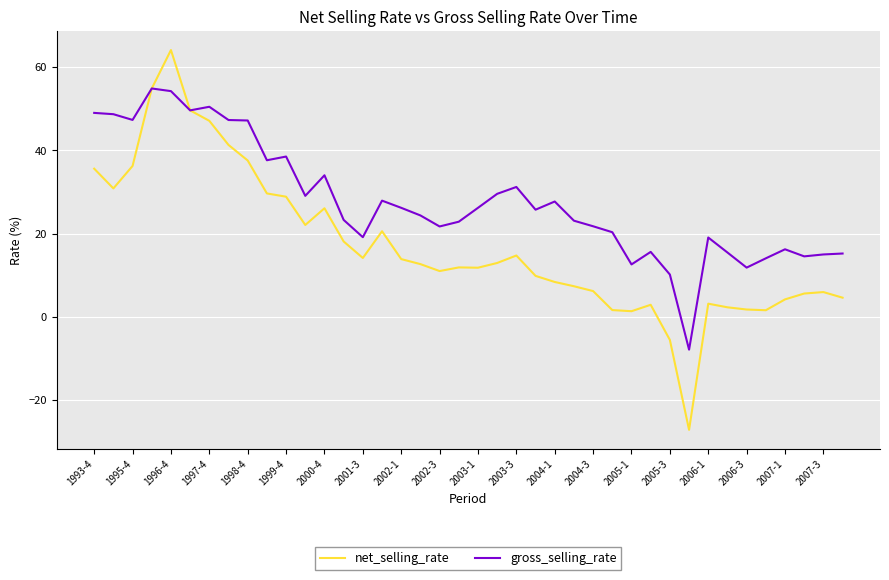

What is the greatest value displayed?

64.1